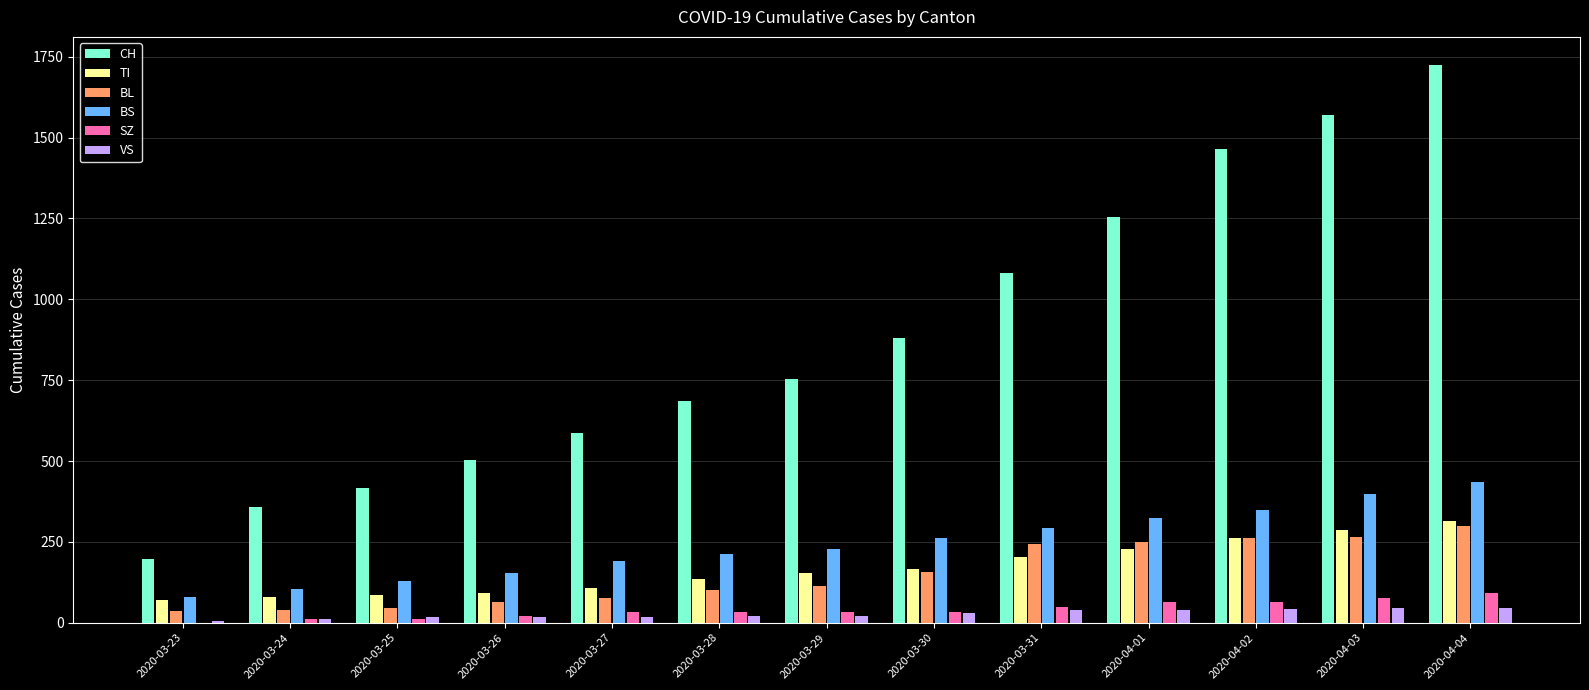

Which series has the largest total across all categories?

CH